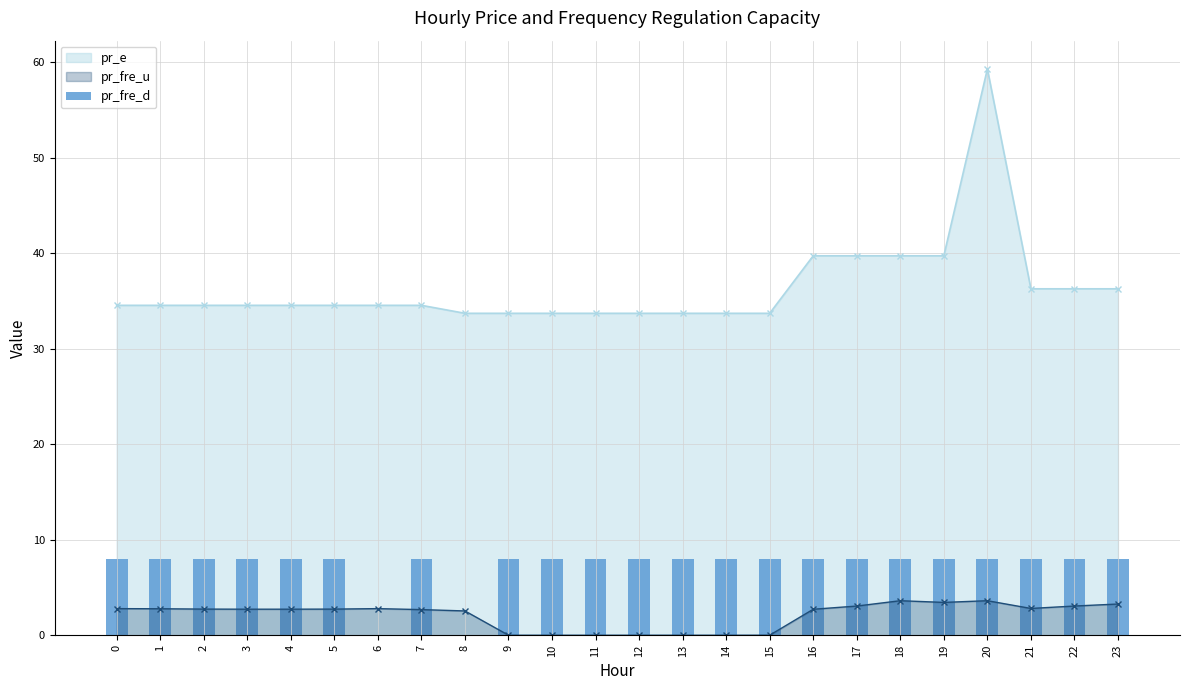

Reading left to right, what are all the values shown in this chart?

8.0	8.0	8.0	8.0	8.0	8.0	0.0	8.0	0.0	8.0	8.0	8.0	8.0	8.0	8.0	8.0	8.0	8.0	8.0	8.0	8.0	8.0	8.0	8.0